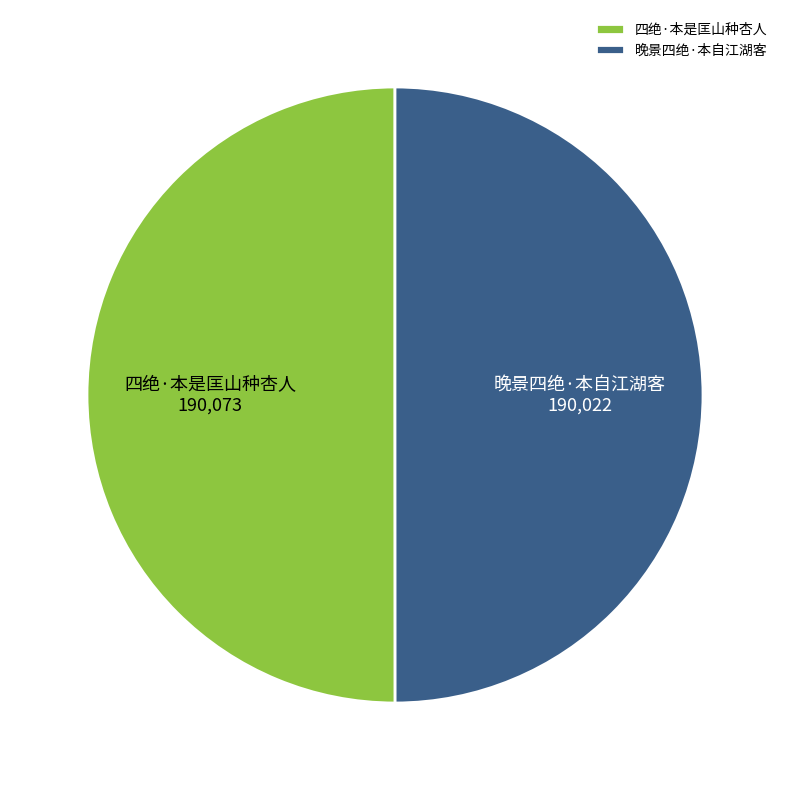

The 四绝·本是匡山种杏人 slice represents 50% of the pie. True or false?

True